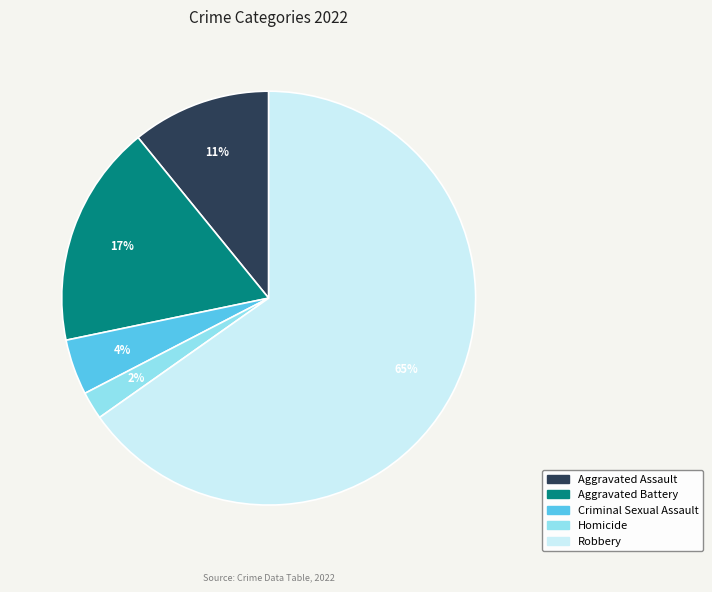

Between Robbery and Aggravated Battery, which is larger?

Robbery